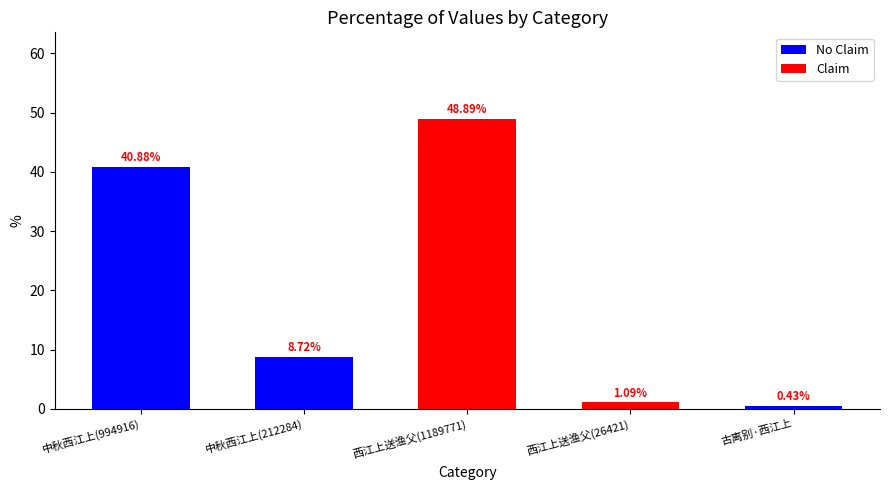

How many bars are there in total?

5